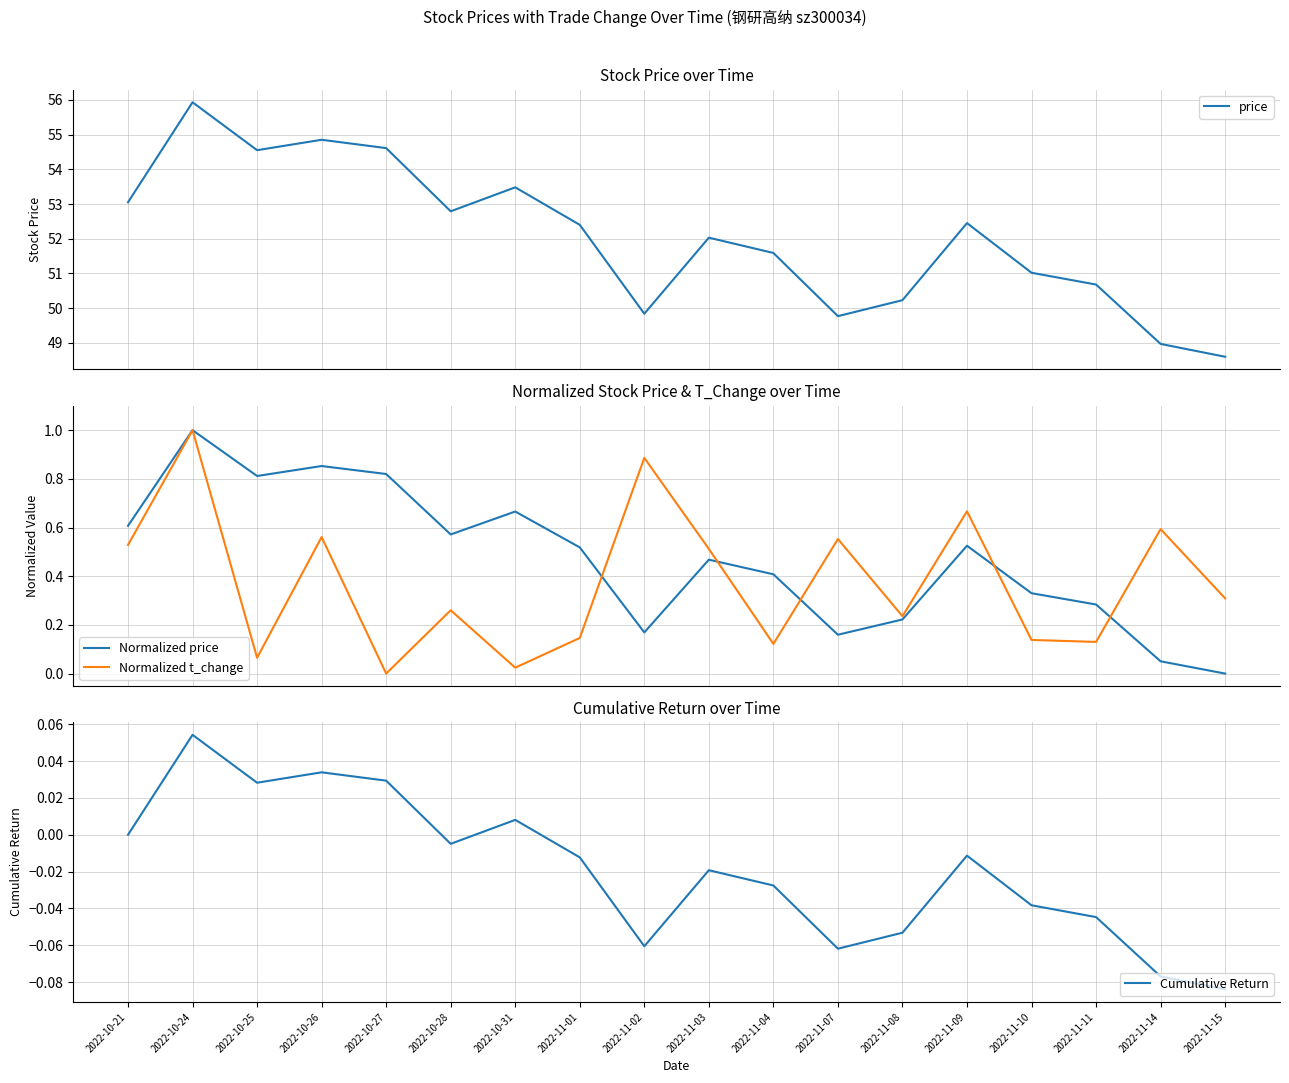

Reading right to left, list all the values displayed in this chart.

price: 2022-11-15=48.6	2022-11-14=49.0	2022-11-11=50.7	2022-11-10=51.0	2022-11-09=52.5	2022-11-08=50.2	2022-11-07=49.8	2022-11-04=51.6	2022-11-03=52.0	2022-11-02=49.8	2022-11-01=52.4	2022-10-31=53.5	2022-10-28=52.8	2022-10-27=54.6	2022-10-26=54.9	2022-10-25=54.5	2022-10-24=55.9	2022-10-21=53.0
Normalized price: 2022-11-15=0.0	2022-11-14=0.1	2022-11-11=0.3	2022-11-10=0.3	2022-11-09=0.5	2022-11-08=0.2	2022-11-07=0.2	2022-11-04=0.4	2022-11-03=0.5	2022-11-02=0.2	2022-11-01=0.5	2022-10-31=0.7	2022-10-28=0.6	2022-10-27=0.8	2022-10-26=0.9	2022-10-25=0.8	2022-10-24=1.0	2022-10-21=0.6
Normalized t_change: 2022-11-15=0.3	2022-11-14=0.6	2022-11-11=0.1	2022-11-10=0.1	2022-11-09=0.7	2022-11-08=0.2	2022-11-07=0.6	2022-11-04=0.1	2022-11-03=0.5	2022-11-02=0.9	2022-11-01=0.1	2022-10-31=0.0	2022-10-28=0.3	2022-10-27=0.0	2022-10-26=0.6	2022-10-25=0.1	2022-10-24=1.0	2022-10-21=0.5
Cumulative Return: 2022-11-15=-0.1	2022-11-14=-0.1	2022-11-11=-0.0	2022-11-10=-0.0	2022-11-09=-0.0	2022-11-08=-0.1	2022-11-07=-0.1	2022-11-04=-0.0	2022-11-03=-0.0	2022-11-02=-0.1	2022-11-01=-0.0	2022-10-31=0.0	2022-10-28=-0.0	2022-10-27=0.0	2022-10-26=0.0	2022-10-25=0.0	2022-10-24=0.1	2022-10-21=0.0